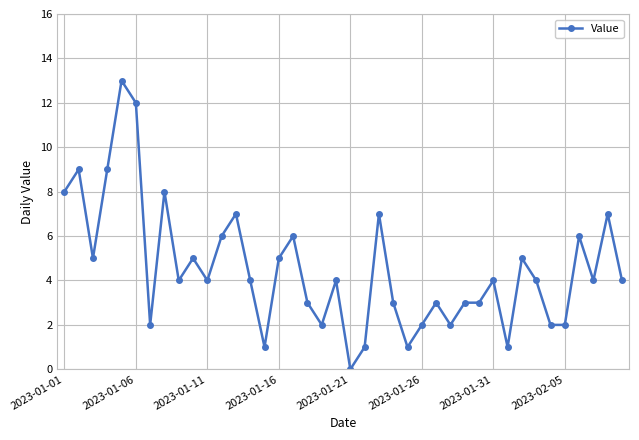

What is the difference between the maximum and minimum values?

13